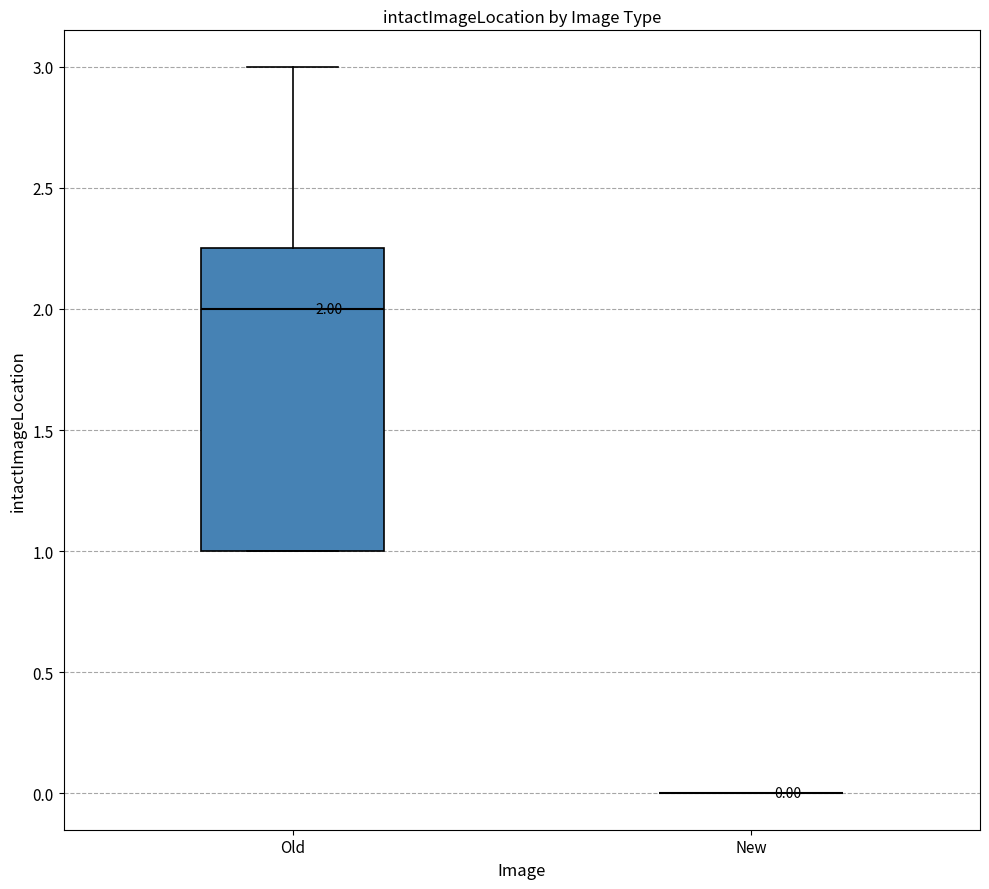

Which box is the tallest, from its lower edge to its upper edge?

Old